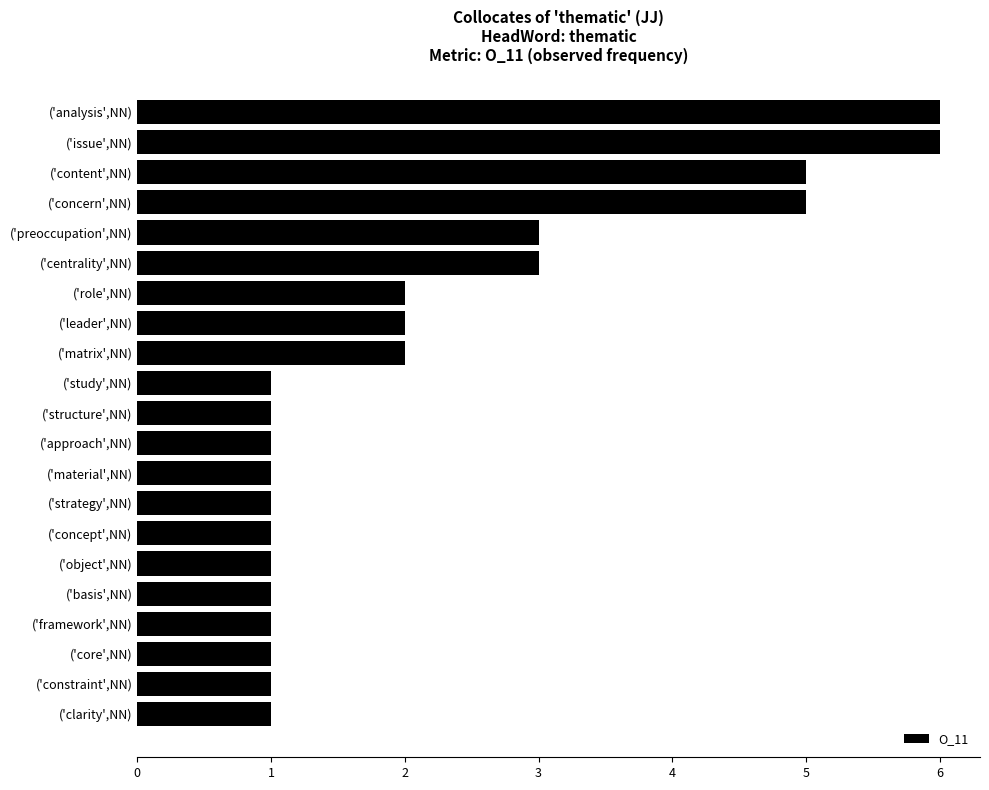

What value does the data have at ('concern',NN)?

5